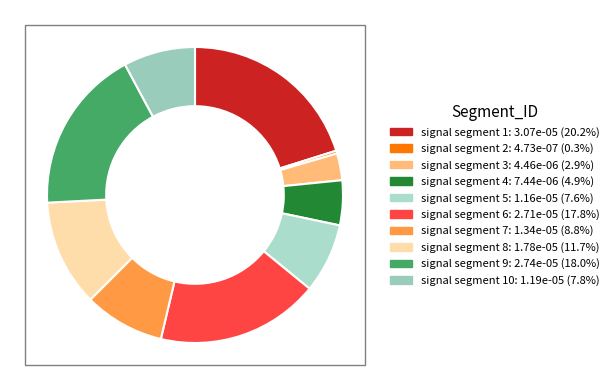

Count the number of slices in the pie.

10